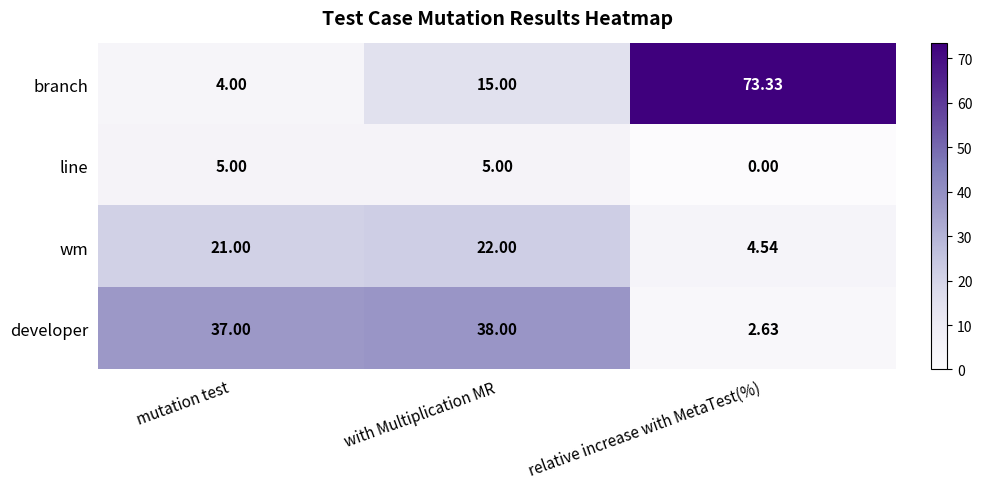

Which category has the highest value in the developer series?

with Multiplication MR